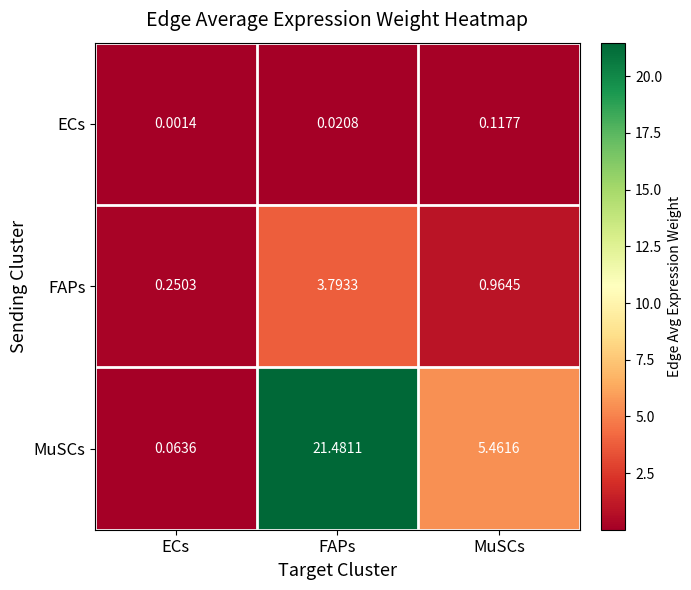

At which label does ECs reach its minimum?

ECs